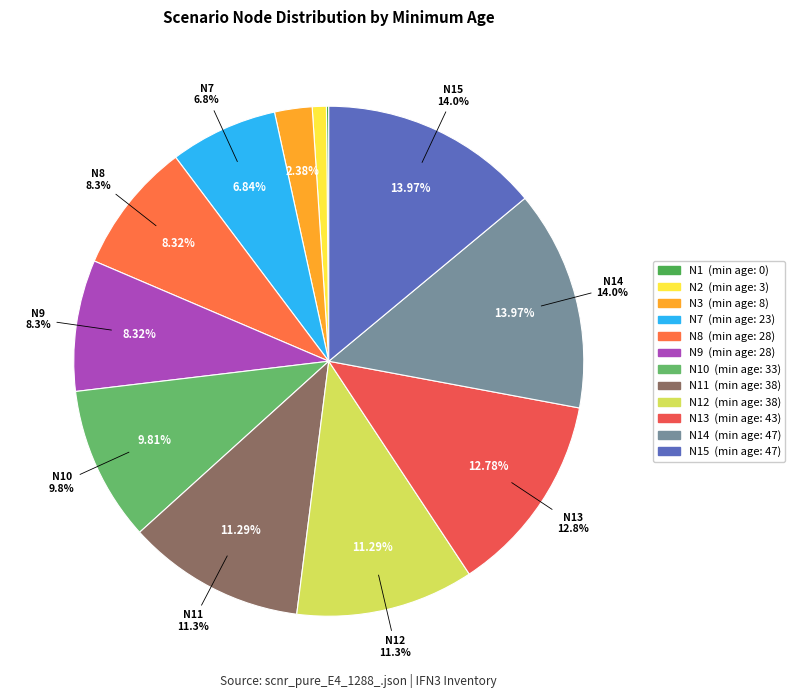

Does Nodo 9 - Pies inventariados represent more than half of the total?

No